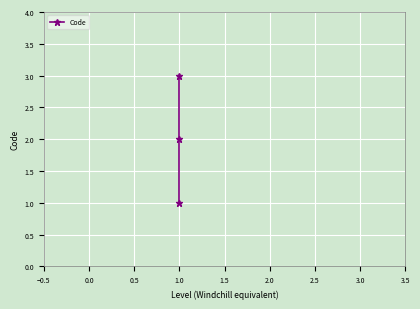

Is it true that the value at 1.0 is 2?

False